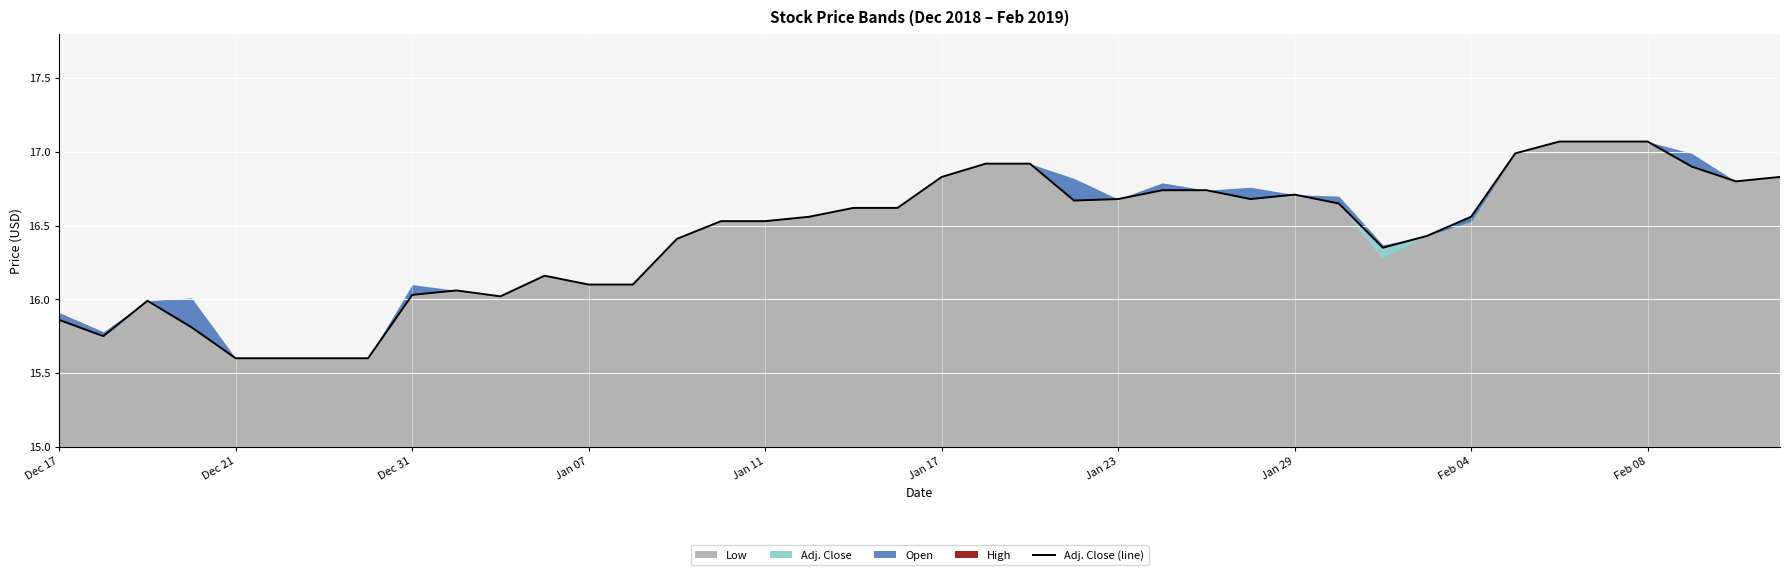

True or false: the data has more than 2 interior local peaks.

True